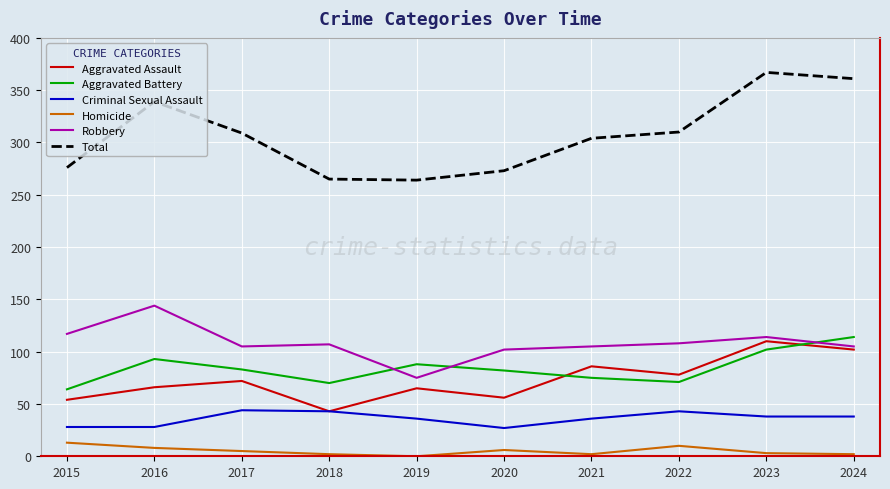

What is the greatest value displayed?

367